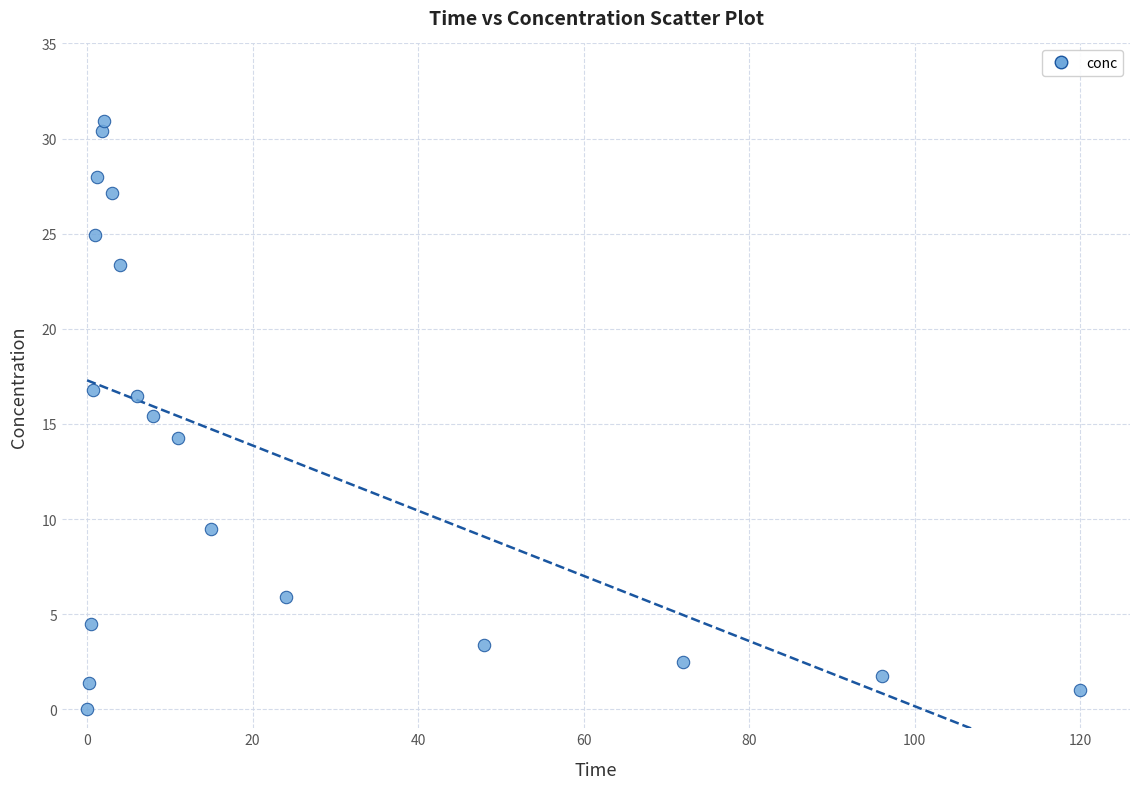

What is the range of X values (max minus min)?

120.0